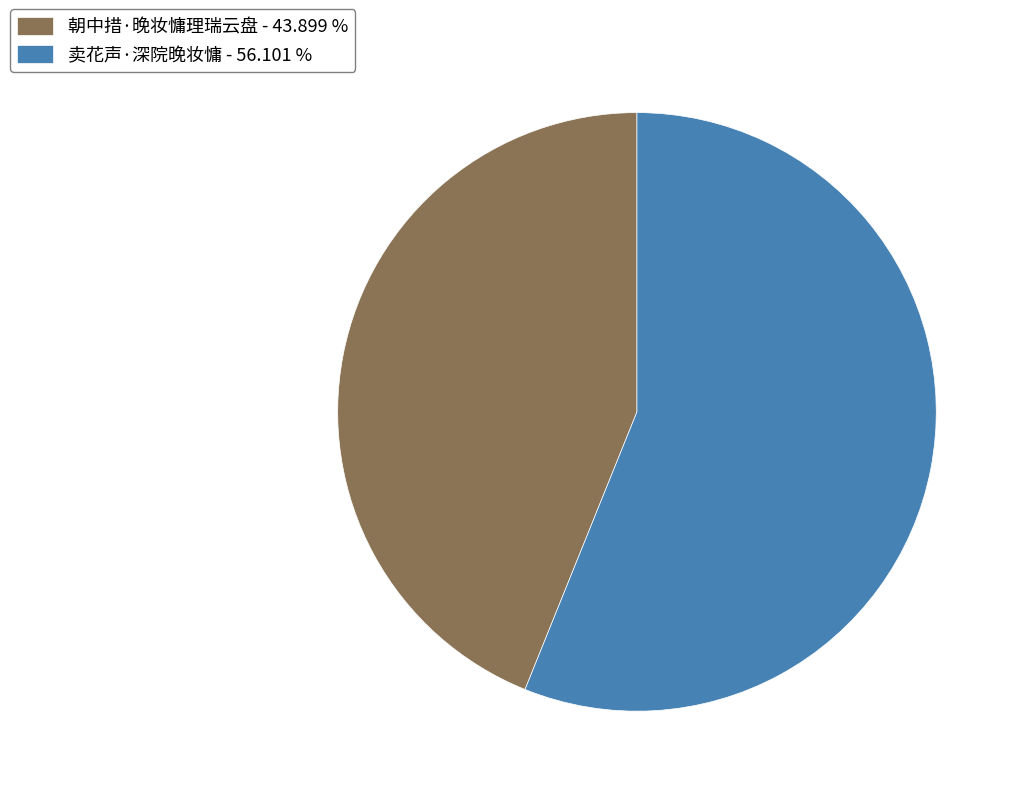

True or false: 卖花声·深院晚妆慵 accounts for 56% of the total.

True